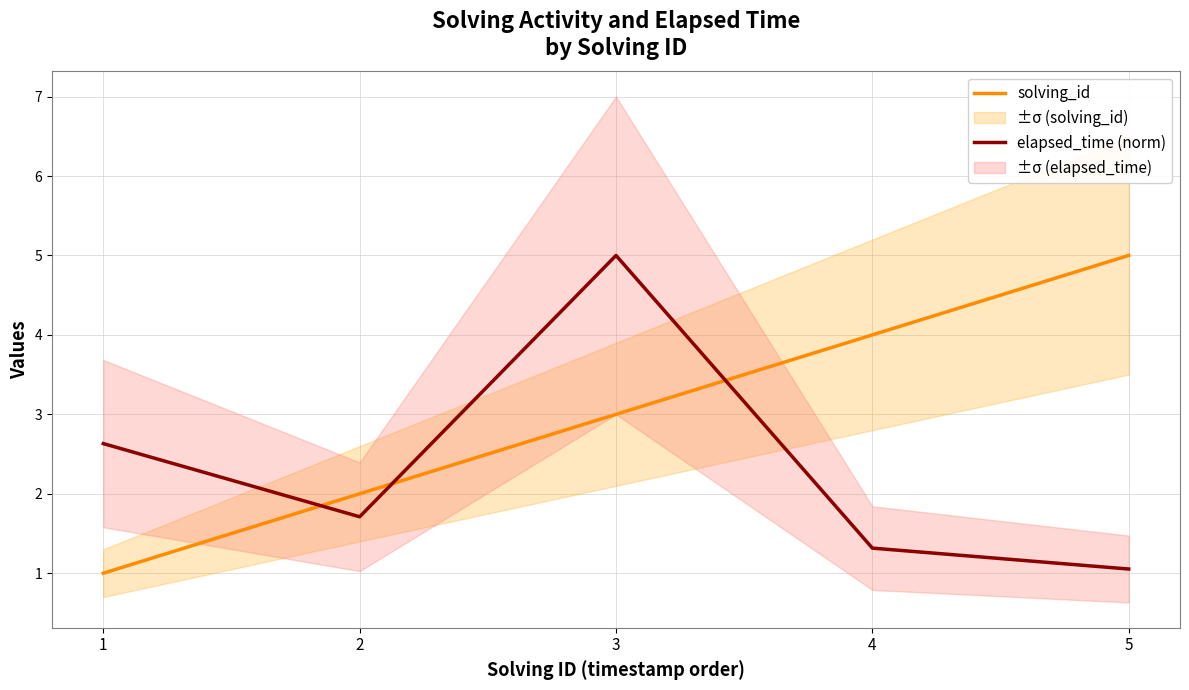

Between which two adjacent categories do elapsed_time (norm) and solving_id first intersect?

1 and 2